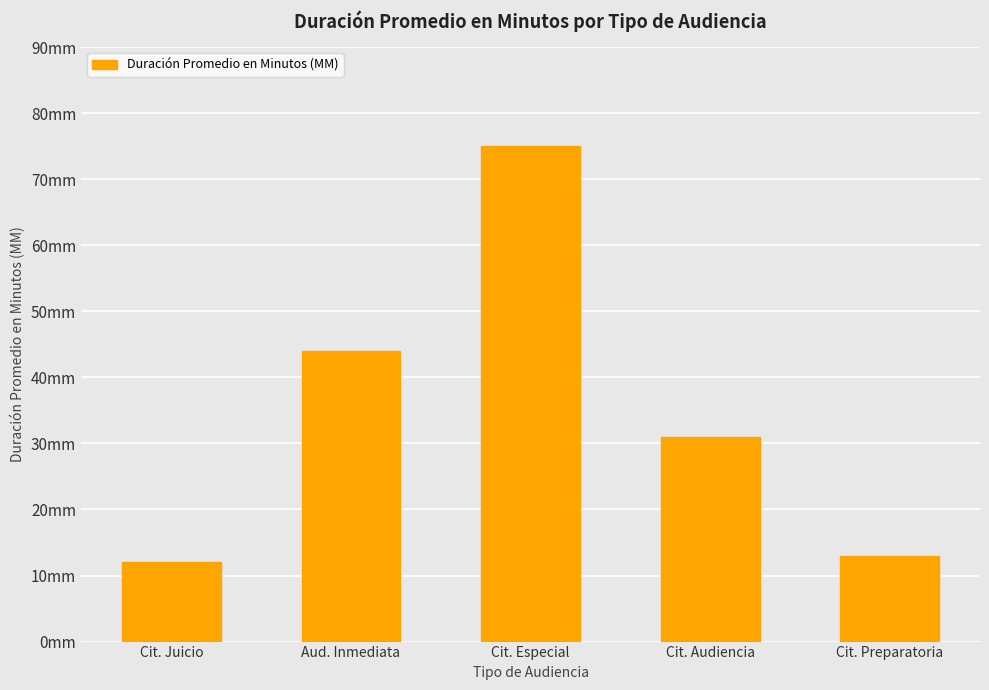

Does the chart contain any negative values?

No